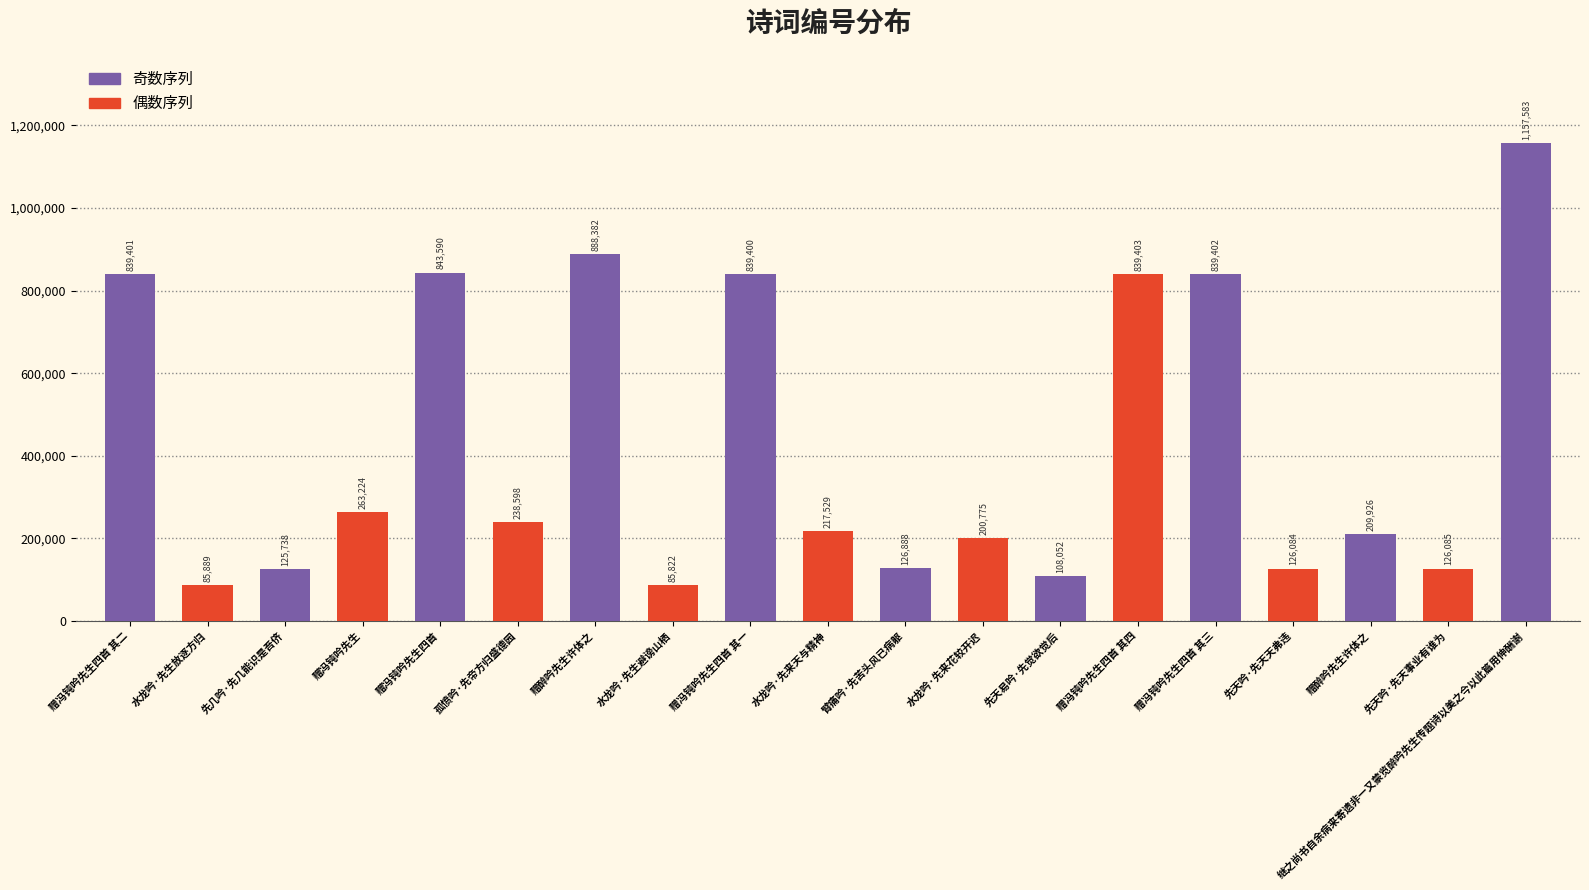

What is the label of the 6th bar from the right?

赠冯钝吟先生四首 其四